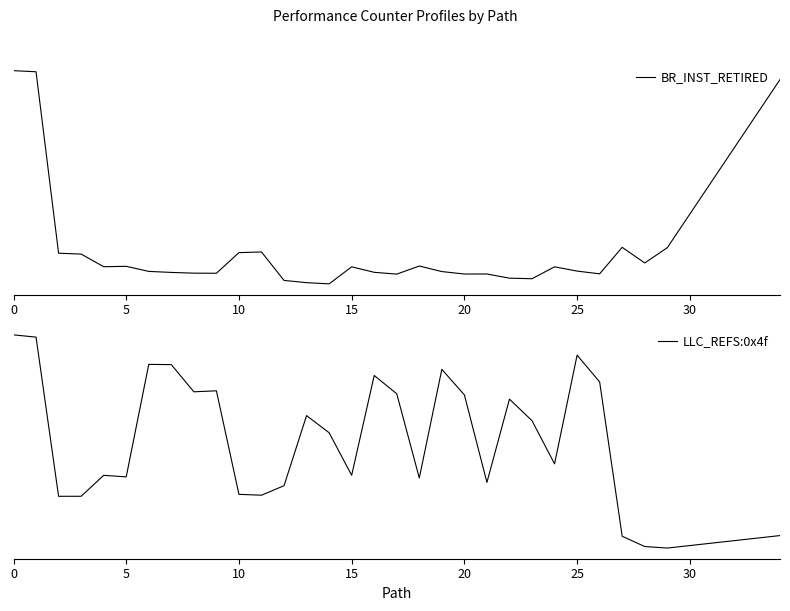

Which series changed the most between 9 and 19?

LLC_REFS:0x4f